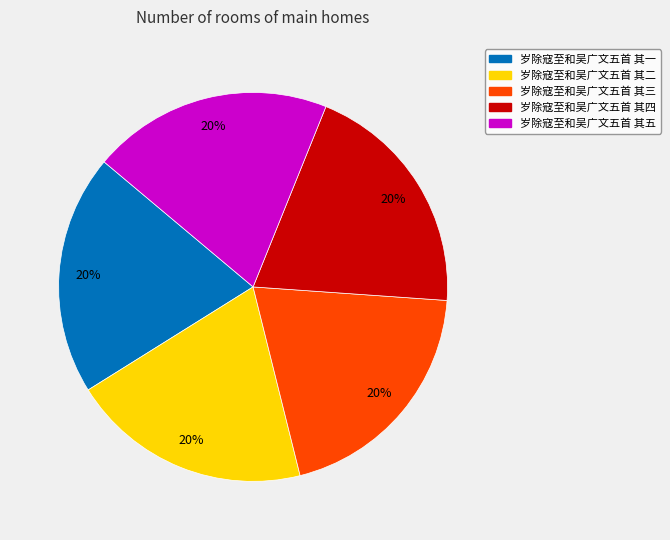

How many segments does this pie chart have?

5